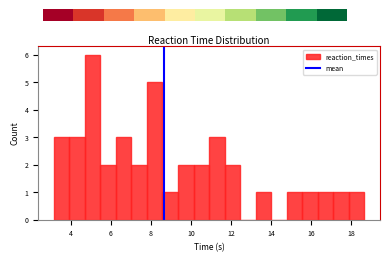

Around what value on the x-axis is the tallest bar? Give the approximate position of its centre, as read against the axis.

5.0